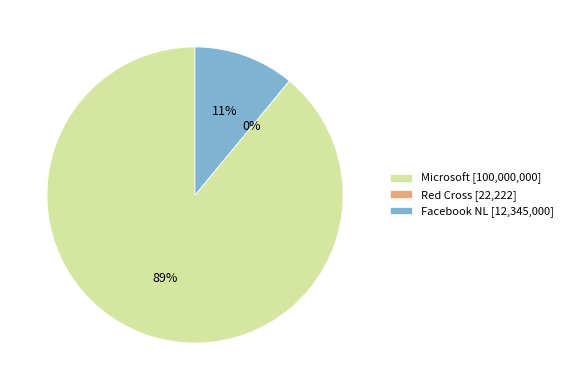

To the nearest percent, what is the difference between the largest and smallest slice percentages?

89%